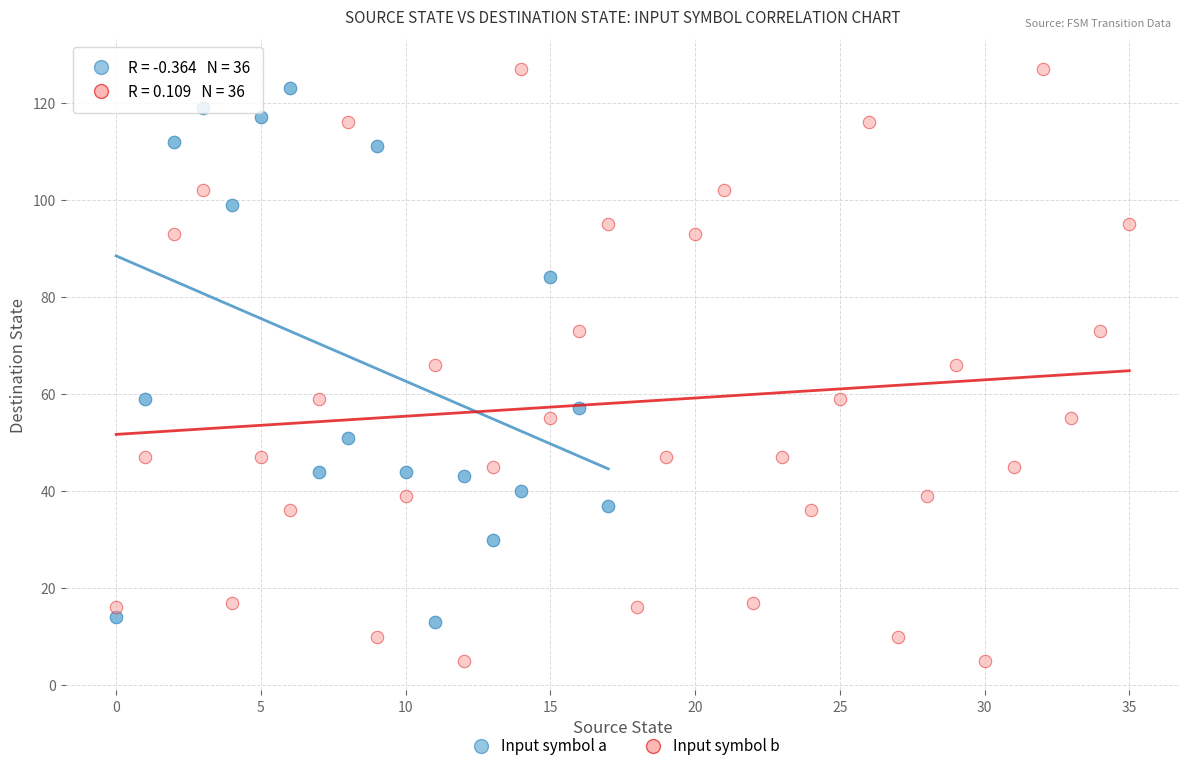

Which series has the largest Y range (max minus min)?

Input symbol b